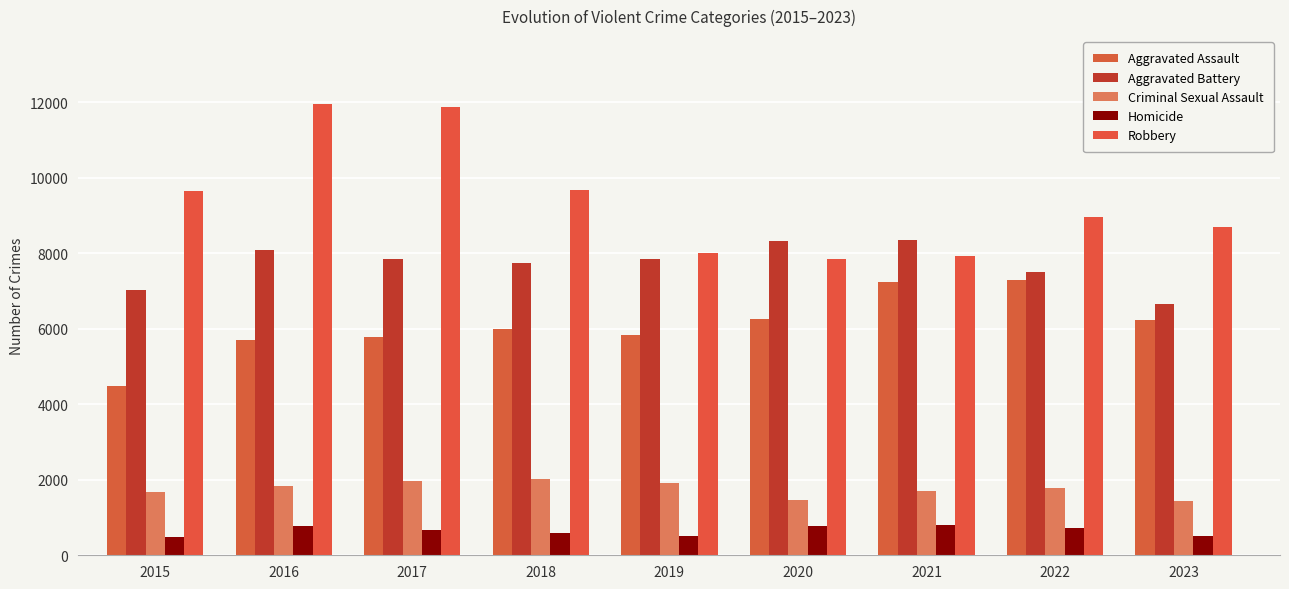

How many data points does each series have?

9